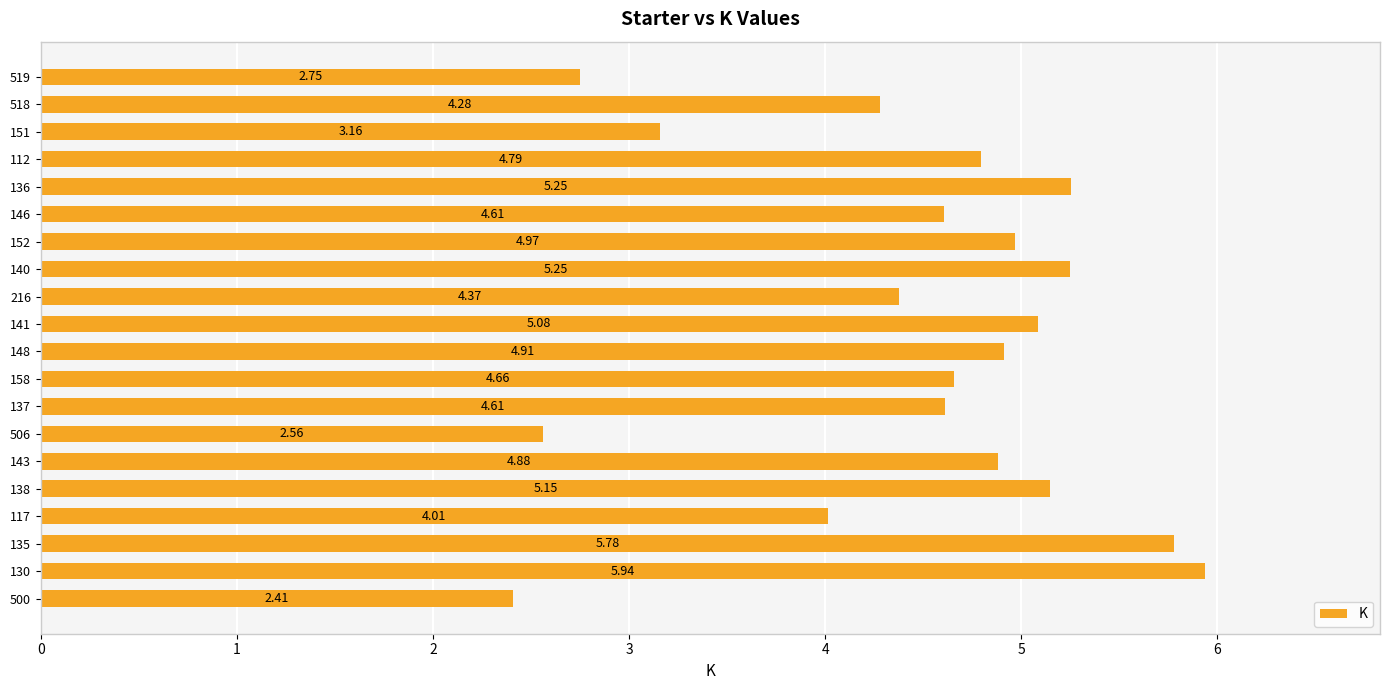

Between 500 and 151, which is larger?

151